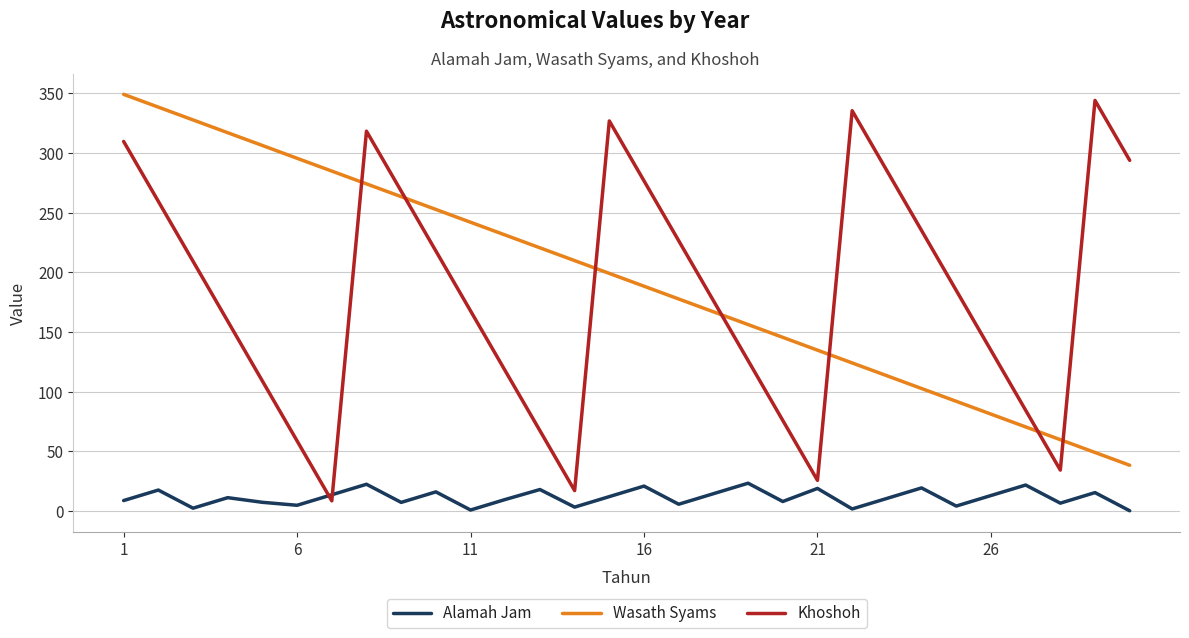

Which series has the widest spread of values?

Khoshoh